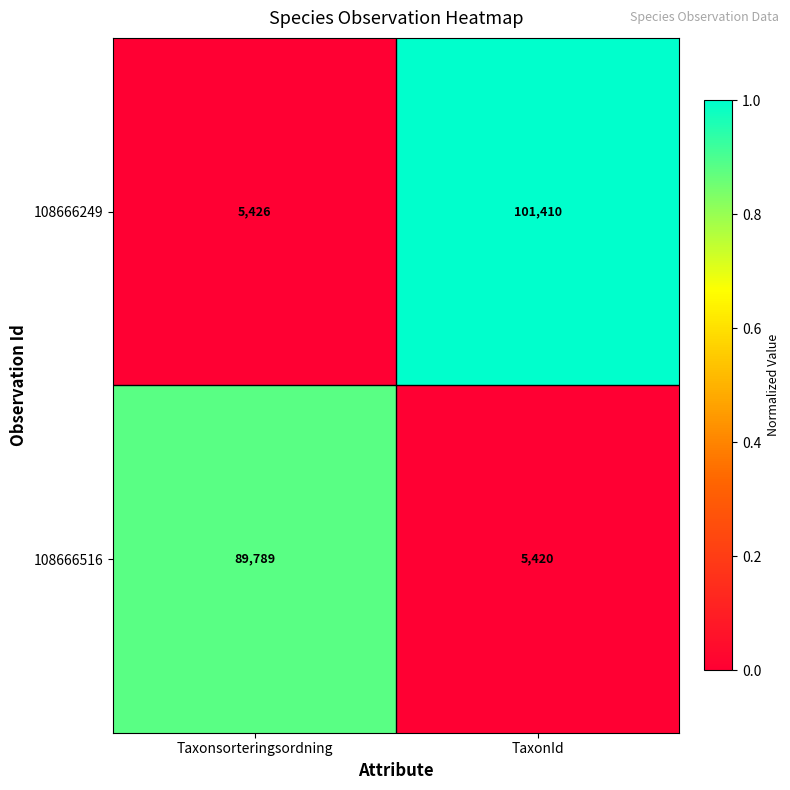

At which label is 108666249 closest to 53418?

Taxonsorteringsordning